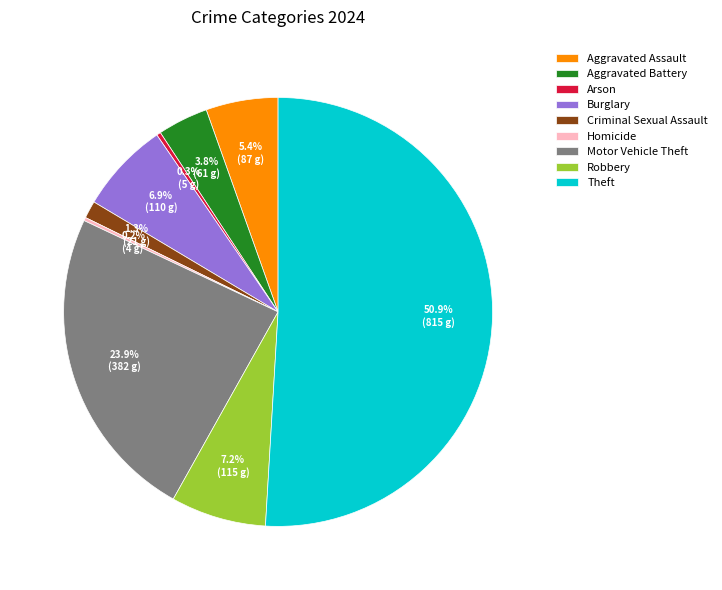

Which category has the biggest portion of the pie?

Theft